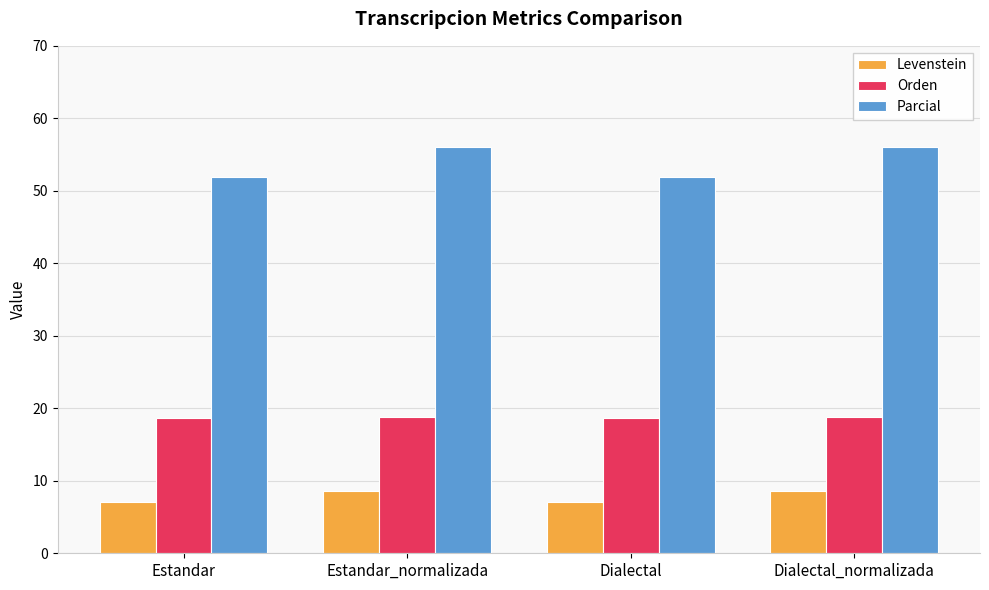

What is the total value across all series at Estandar_normalizada?

83.4